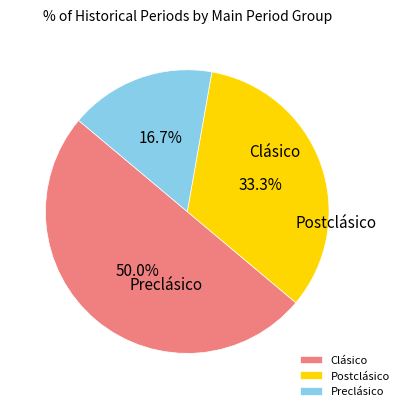

How many slices are in this pie chart?

3